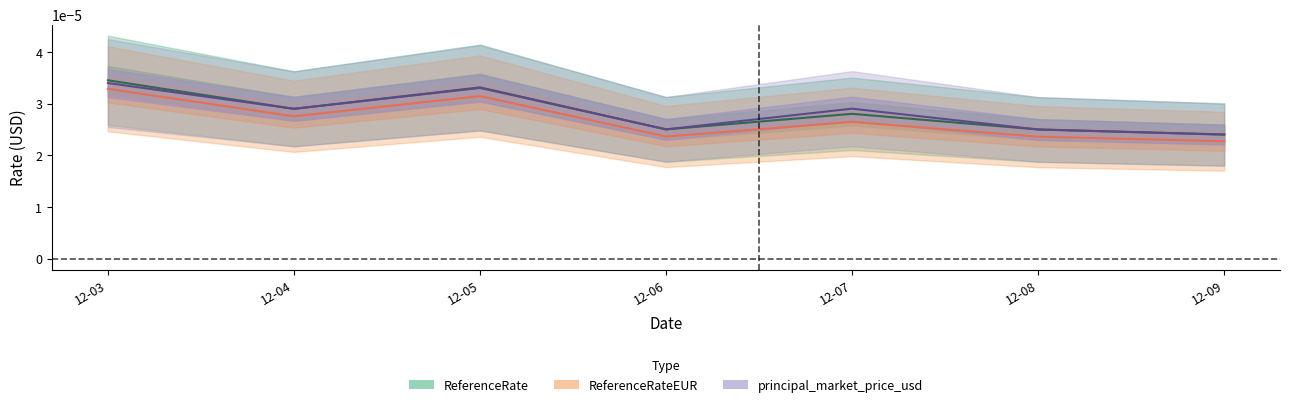

Rank the series at 12-08 from lowest to highest value.

ReferenceRateEUR, principal_market_price_usd, ReferenceRate